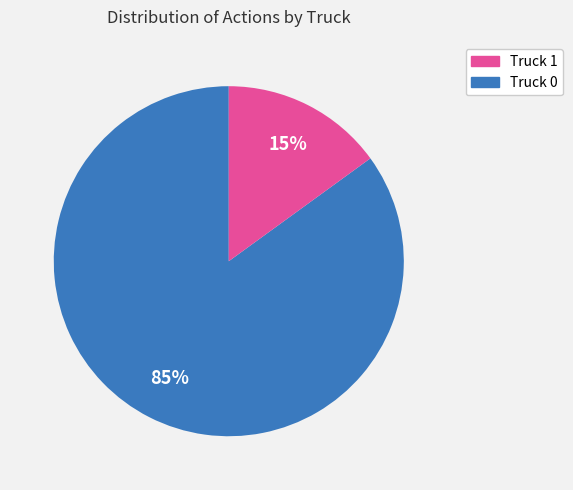

Is there a majority slice in this chart?

Yes